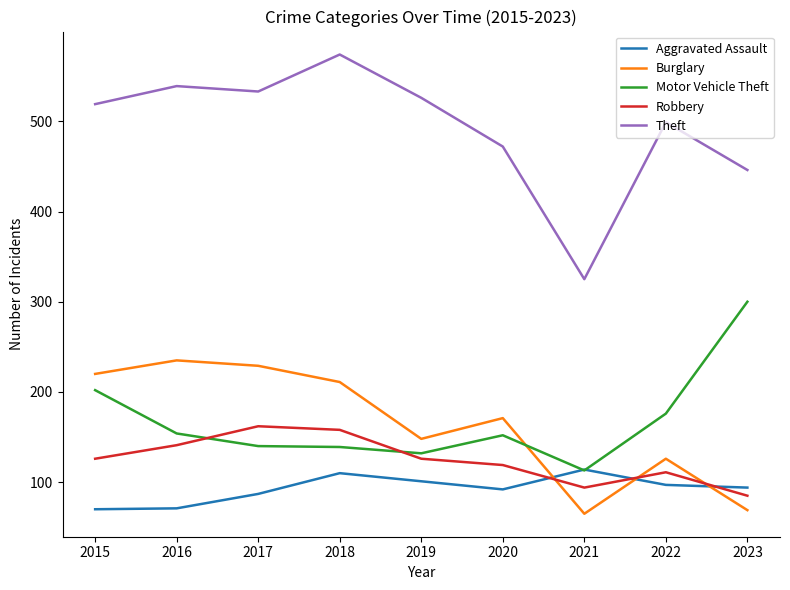

The value of Theft at 2017 is 921. True or false?

False